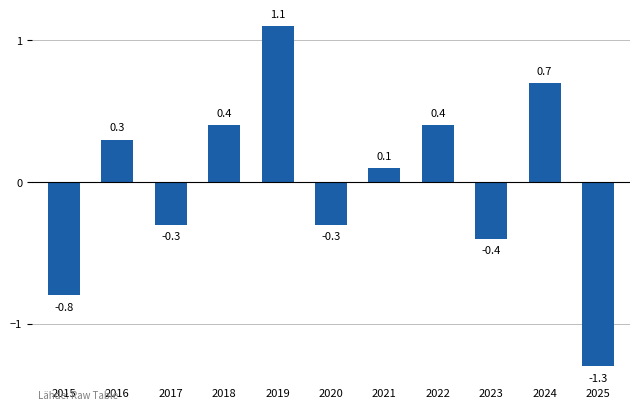

How many positive values are there?

6